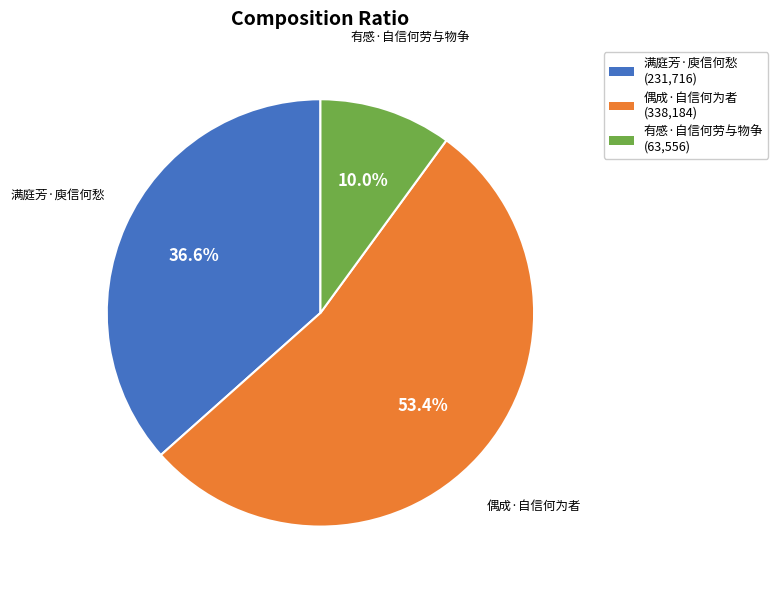

How many slices are in this pie chart?

3